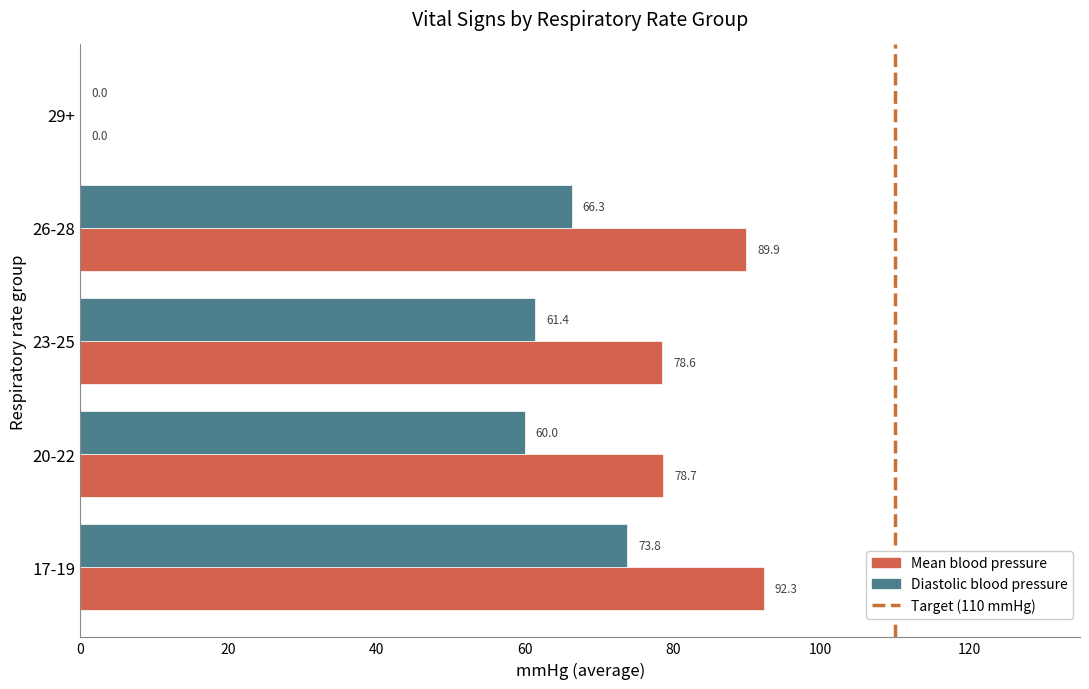

Which series has the largest total across all categories?

Mean blood pressure